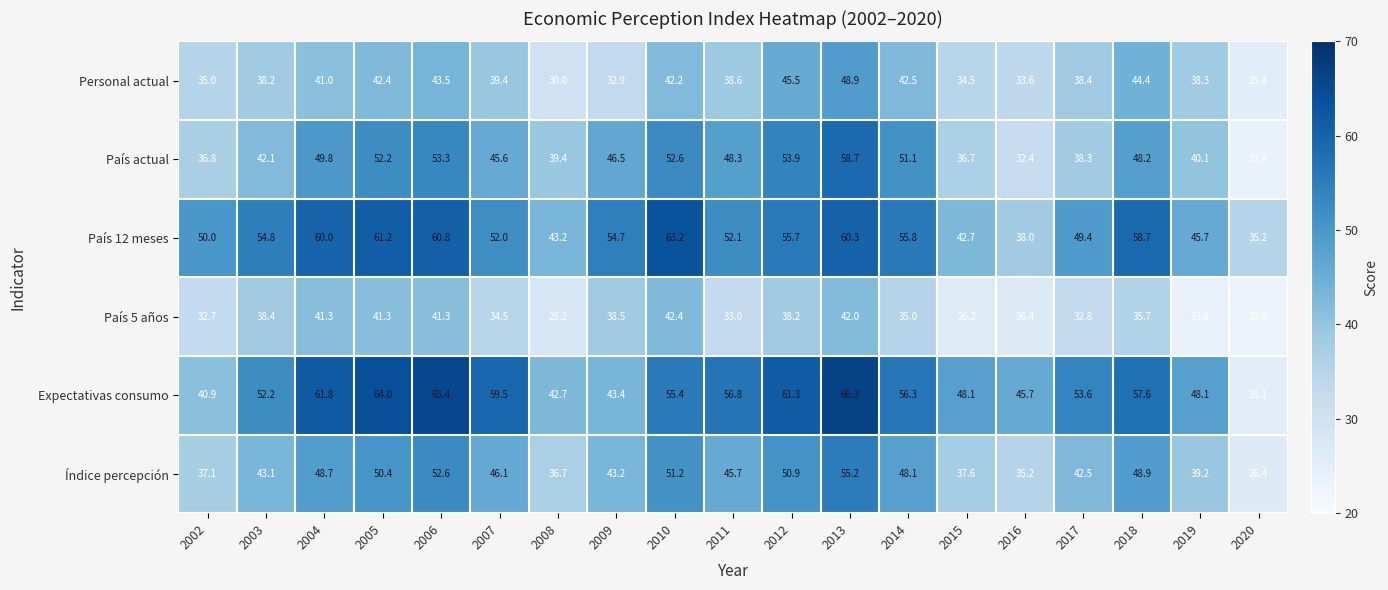

What is the difference between the second highest and minimum values in the País 5 años series?

19.2